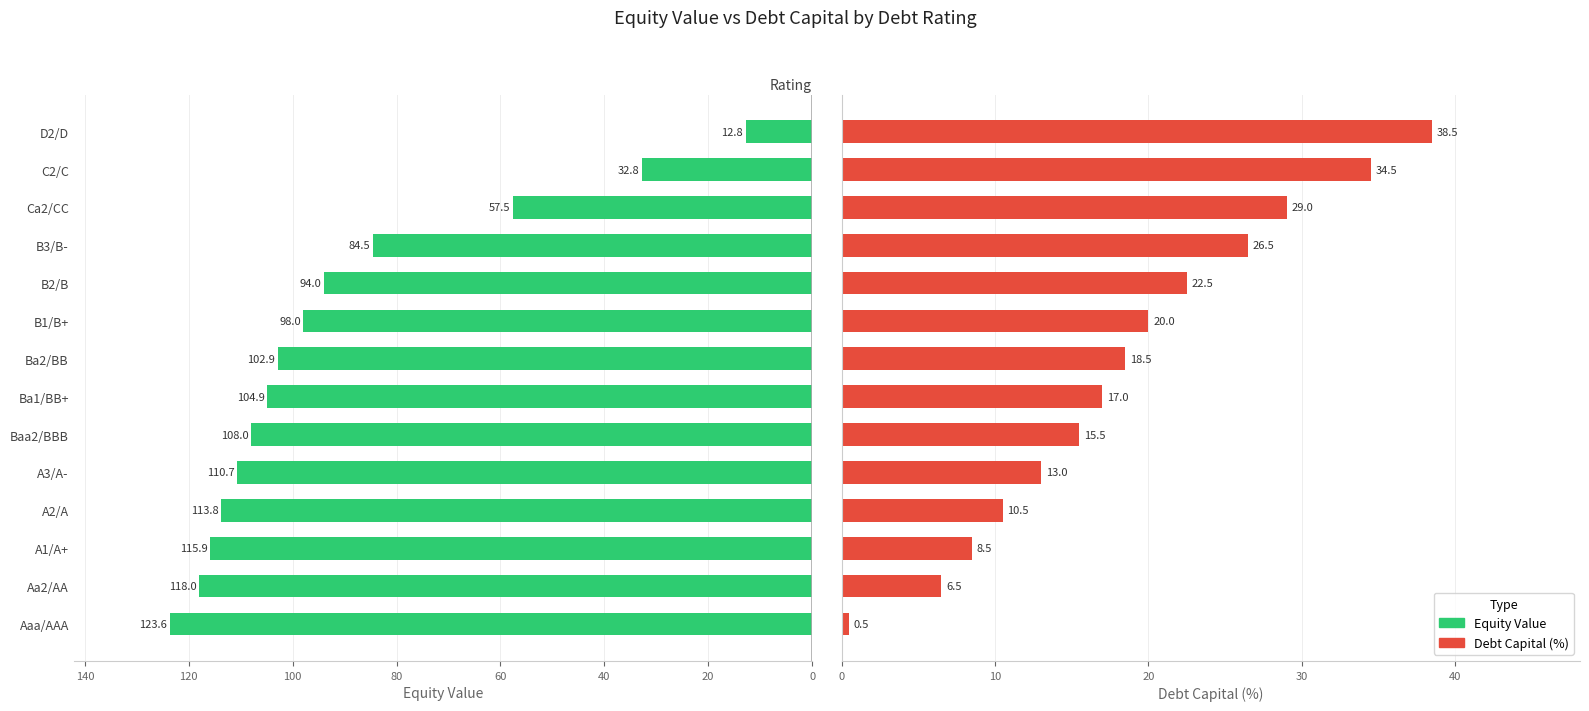

Reading left to right, extract all data points from this chart.

Equity Value: 123.6	118.0	115.9	113.8	110.7	108.0	104.9	102.9	98.0	94.0	84.5	57.5	32.8	12.8
Debt Capital (%): 0.5	6.5	8.5	10.5	13.0	15.5	17.0	18.5	20.0	22.5	26.5	29.0	34.5	38.5